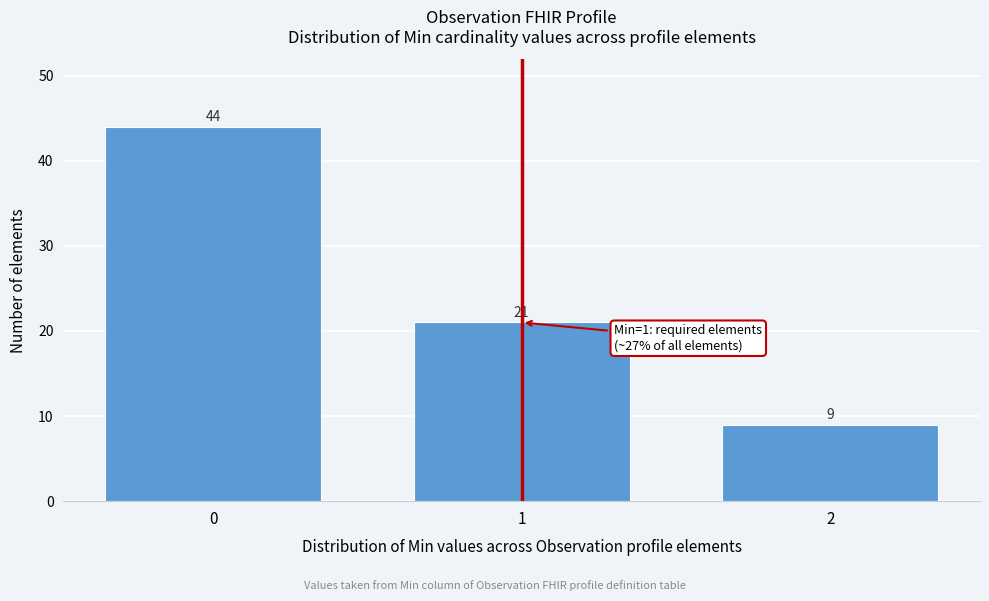

Reading left to right, transcribe all the data shown in this chart.

0=44	1=21	2=9